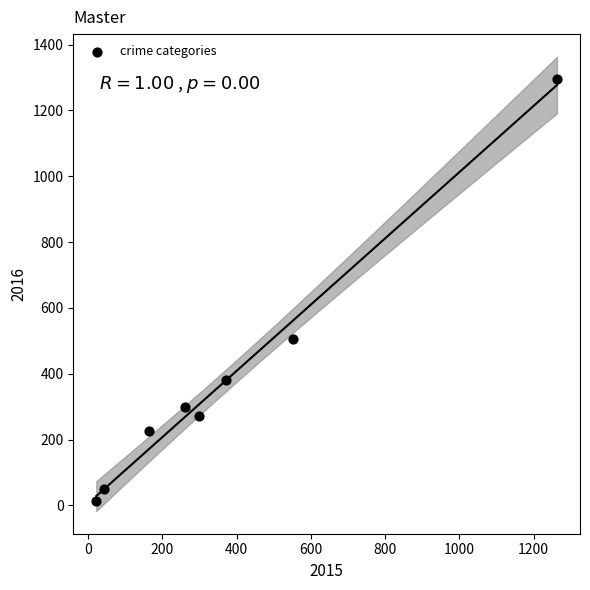

What is the average X value?

372